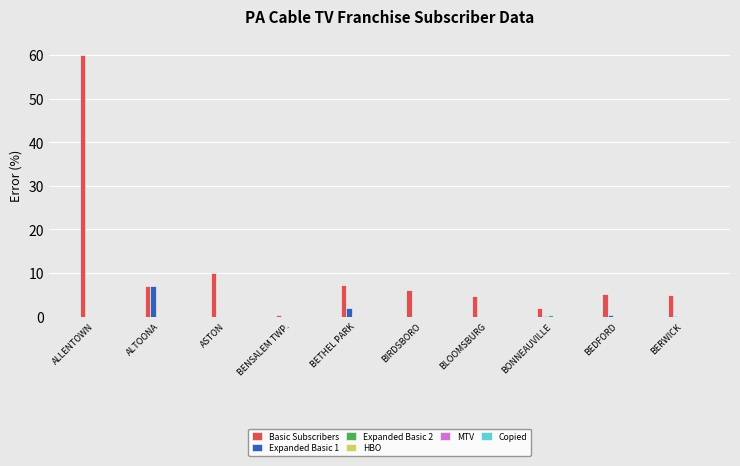

The value of Basic Subscribers at ALTOONA is 6.9. True or false?

True